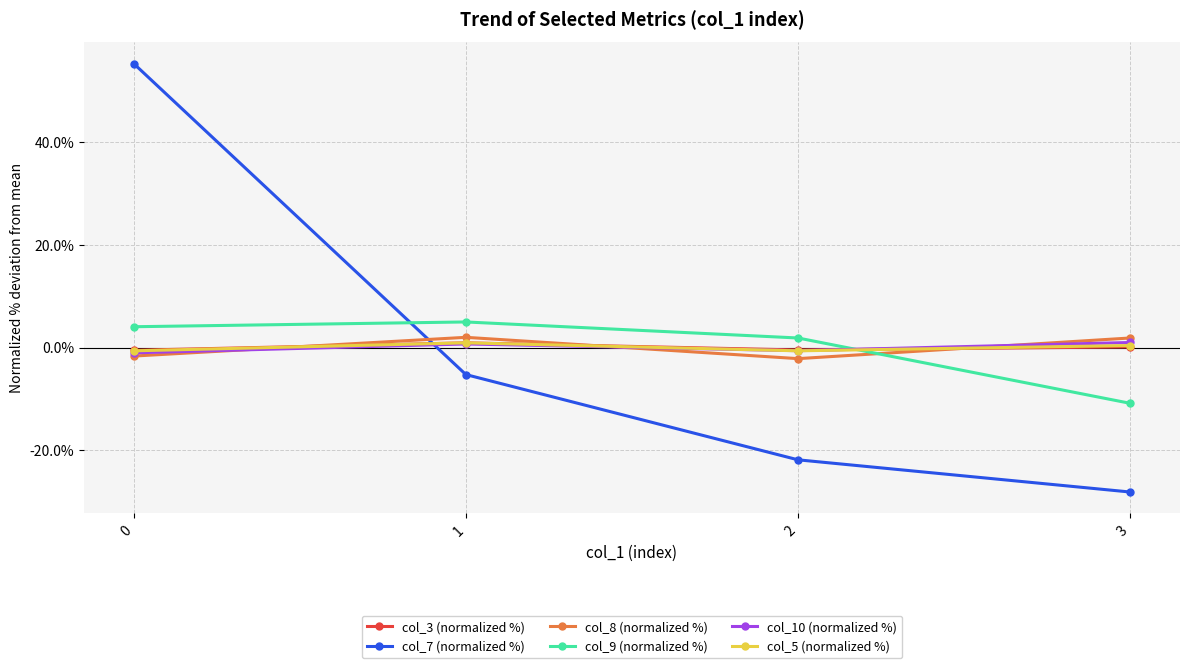

What is the value of the col_8 (normalized %) point at the 4th from the left?

1.9